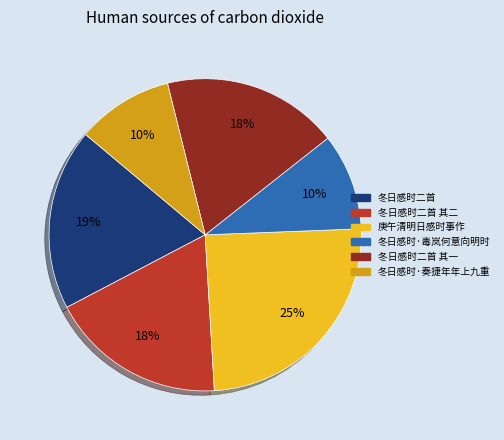

Is there any slice that represents more than half of the pie?

No